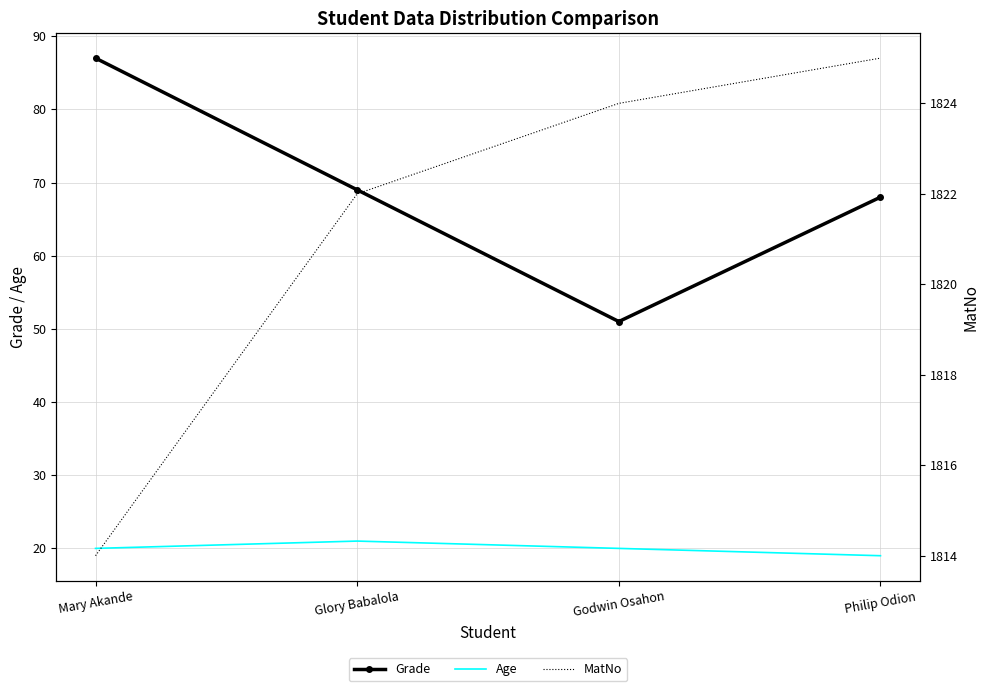

The value of Grade at Philip Odion is 46. True or false?

False